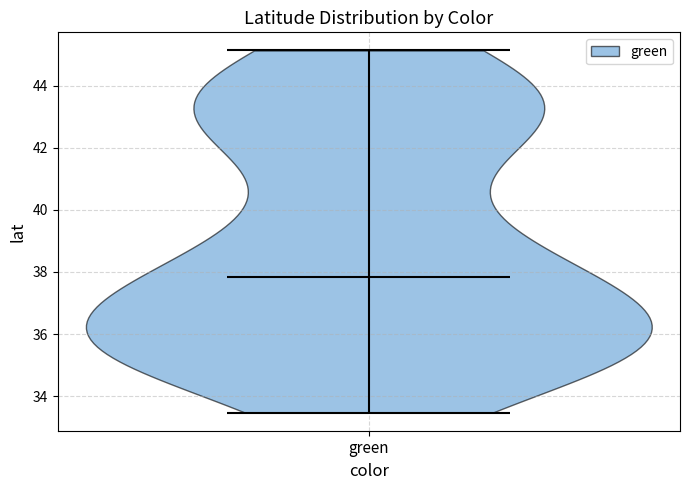

Read this violin plot against the y-axis: where its median line is, and the lowest and highest points the violin reaches. The values are not printed on the chart, so give them approximately, as read against the axis.

median line 37.8, lowest point 33.4, highest point 45.2